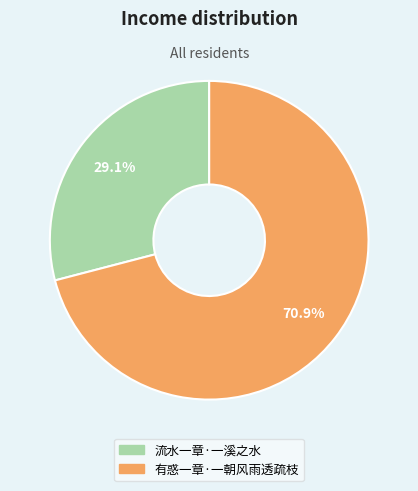

Is 有惑一章·一朝风雨透疏枝 the majority of the pie?

Yes